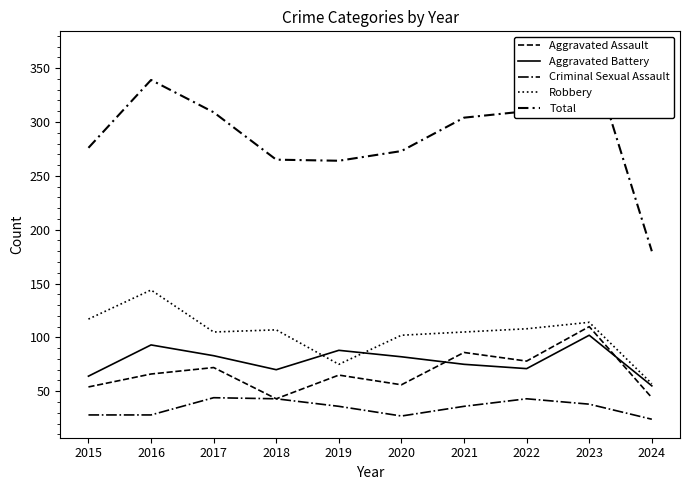

Is it true that Criminal Sexual Assault equals 17 at 2022?

False